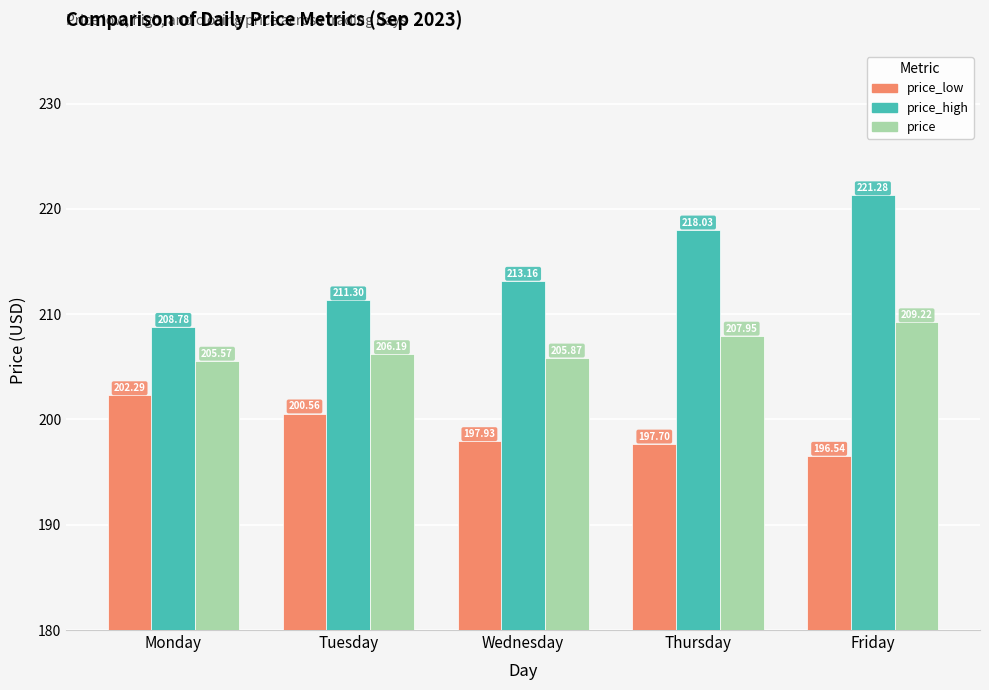

List the series in order of their peak value, highest first.

price_high, price, price_low